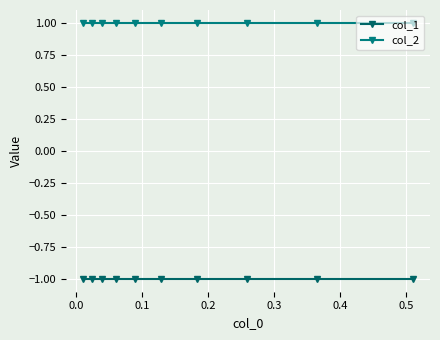

How many lines are shown in the chart?

2